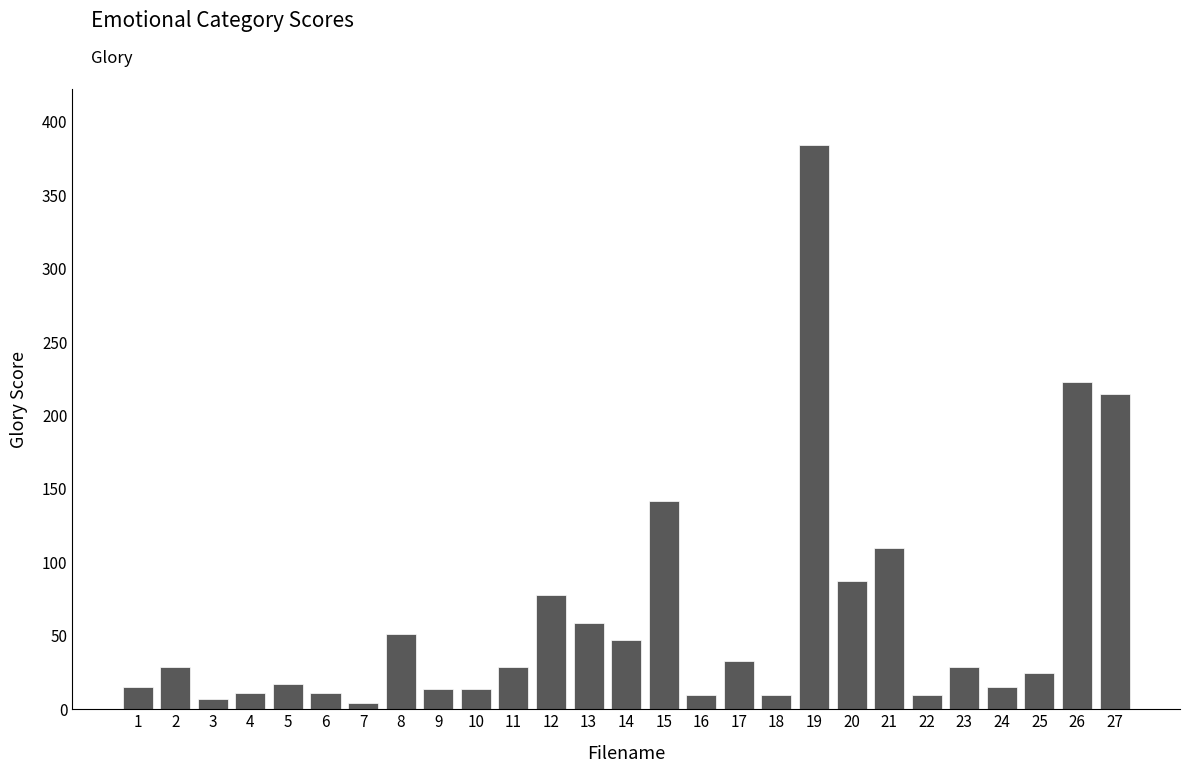

Which category has the highest value across all series?

19